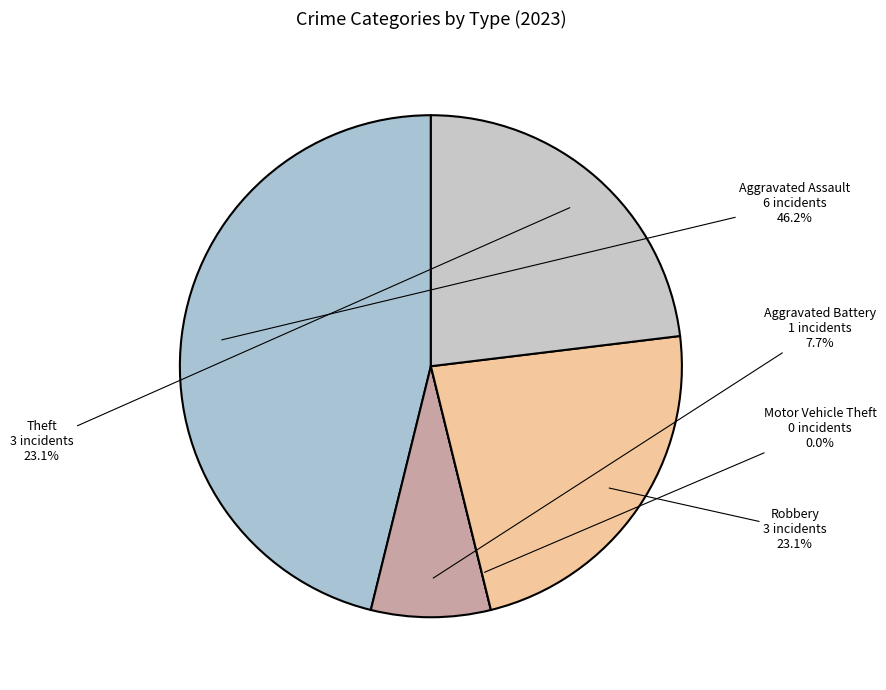

What is the largest slice in the pie chart?

Aggravated Assault